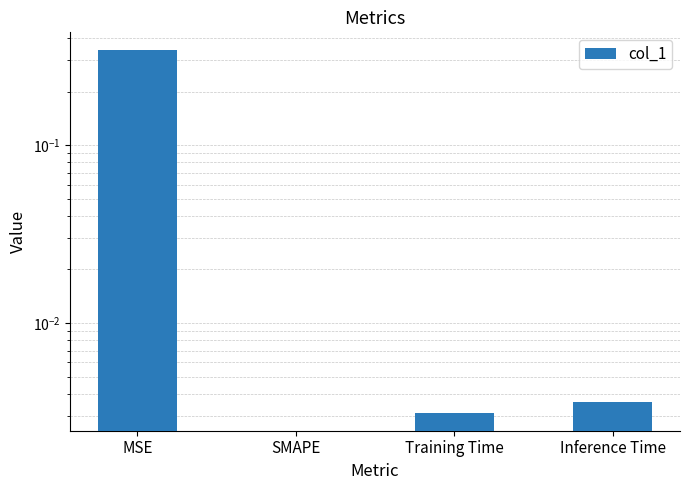

Count the number of data series in this chart.

1